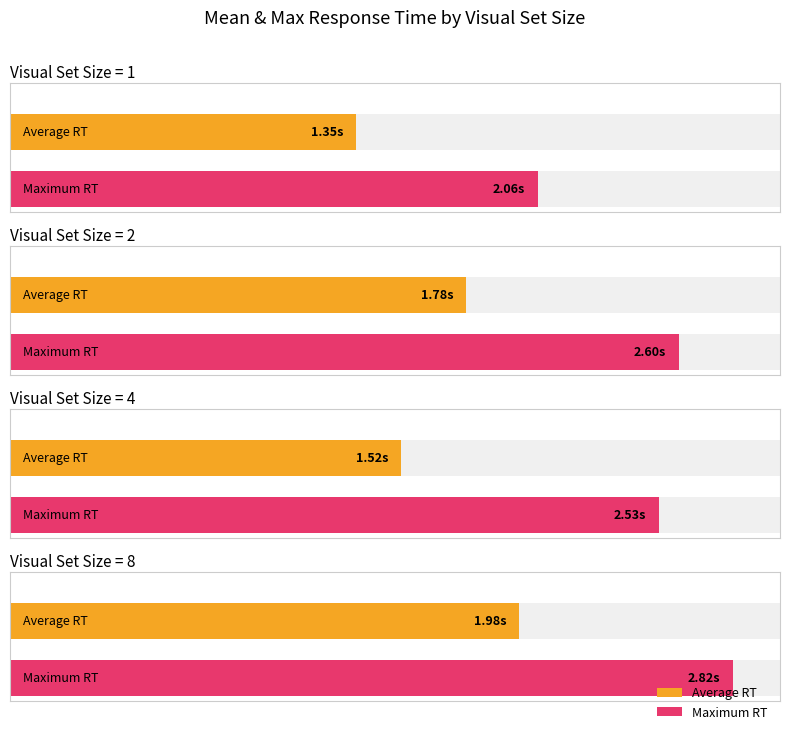

Which has a higher value, 1 or 2?

2